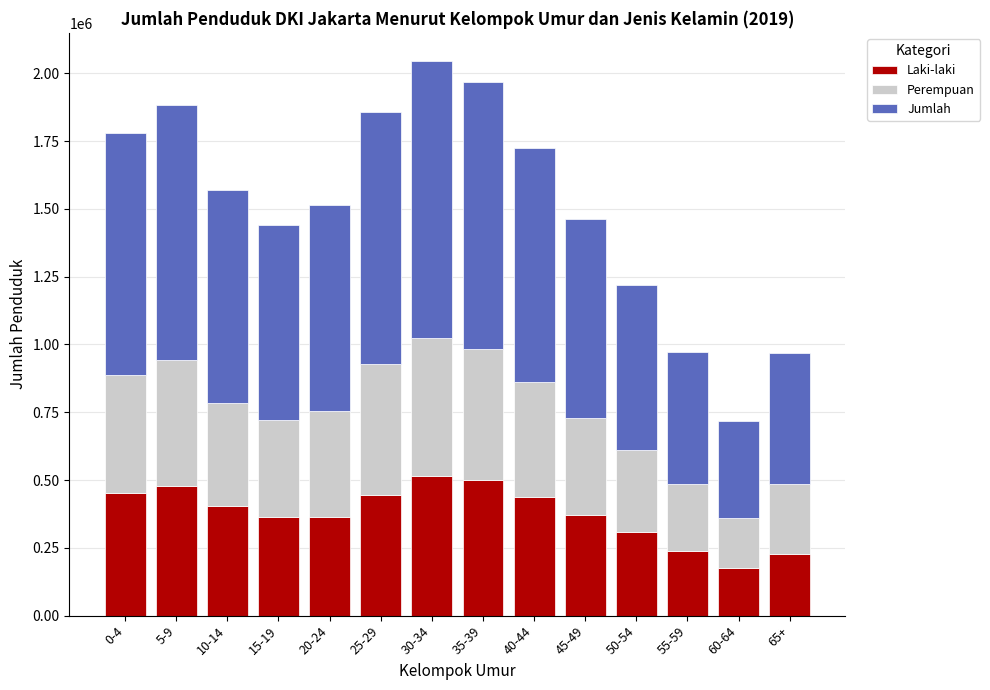

What is the average value of the Laki-laki series?

377523